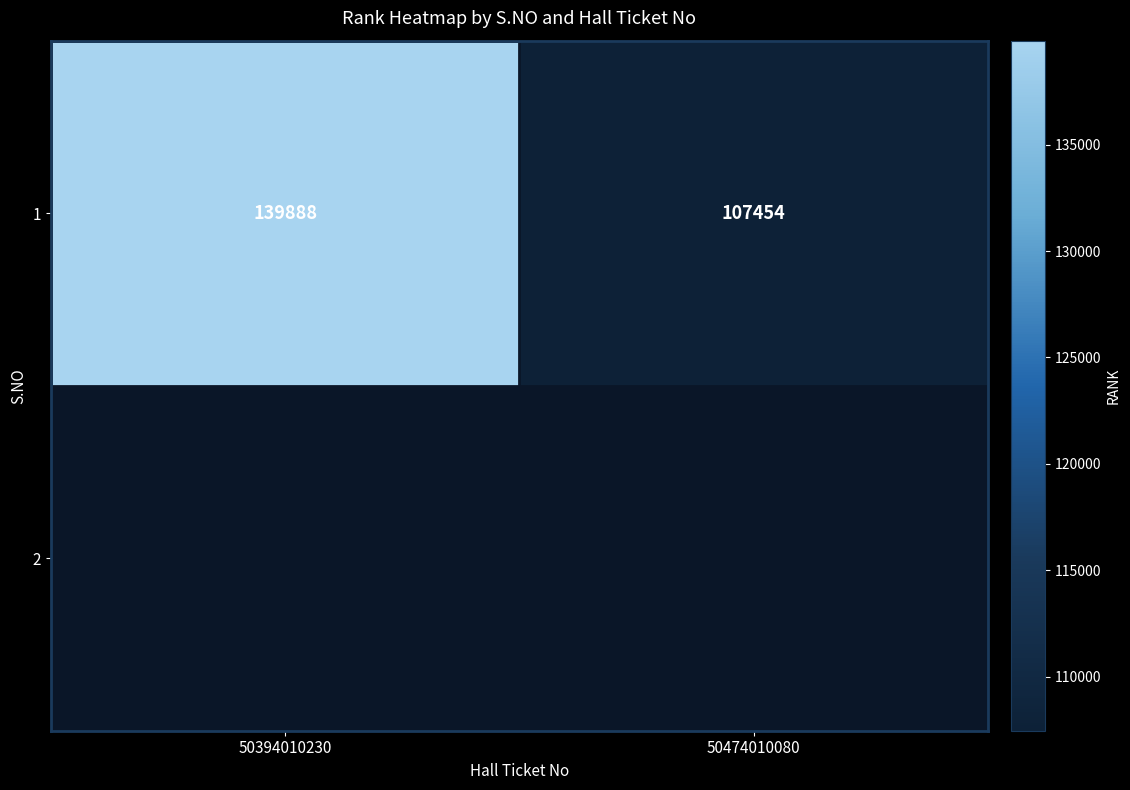

List the labels in order of value, largest first.

50394010230, 50474010080